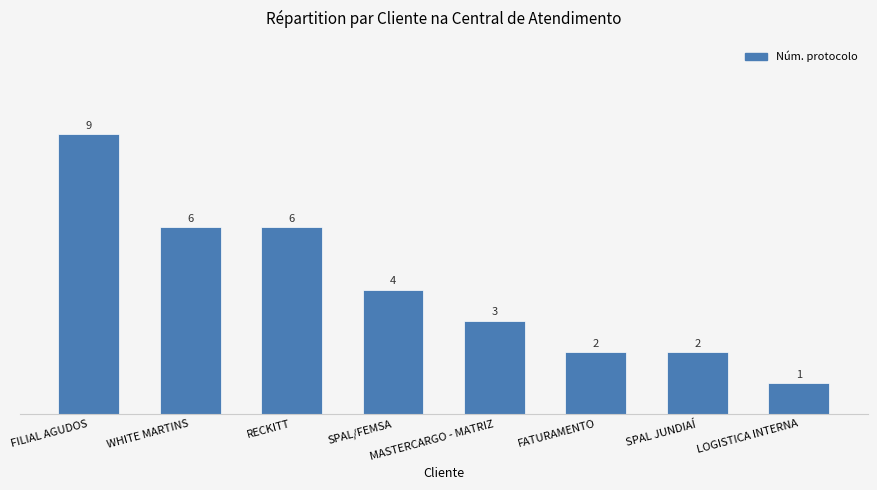

Count the values in the range 2 to 6.

6